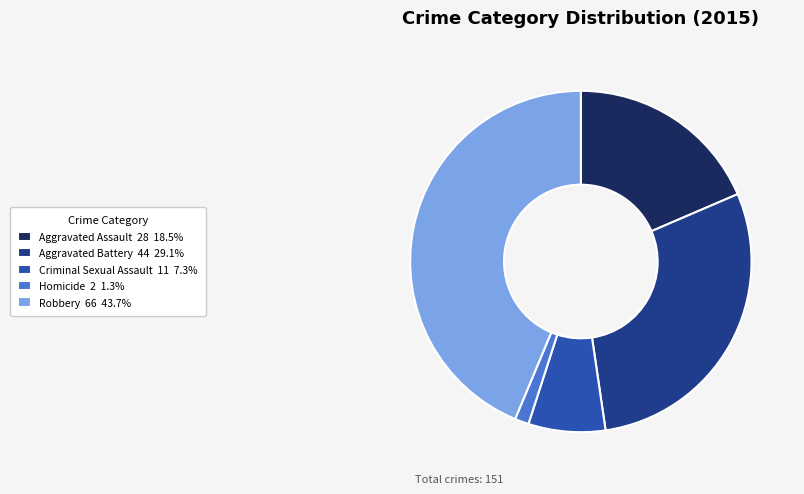

Is the sum of Criminal Sexual Assault 11 7.3% and Homicide 2 1.3% greater than half?

No